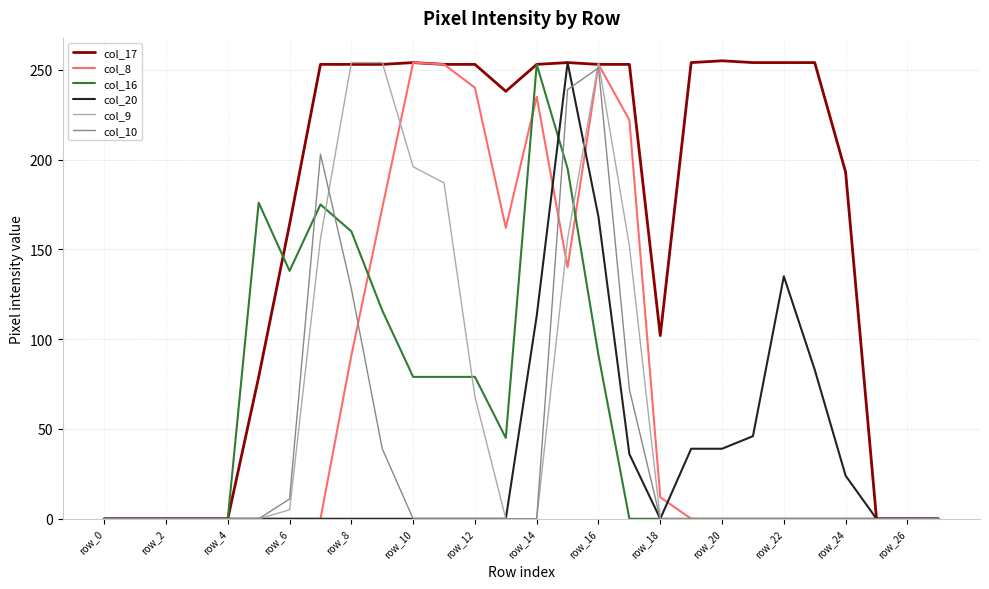

At how many categories does at least one series exceed 131?

19